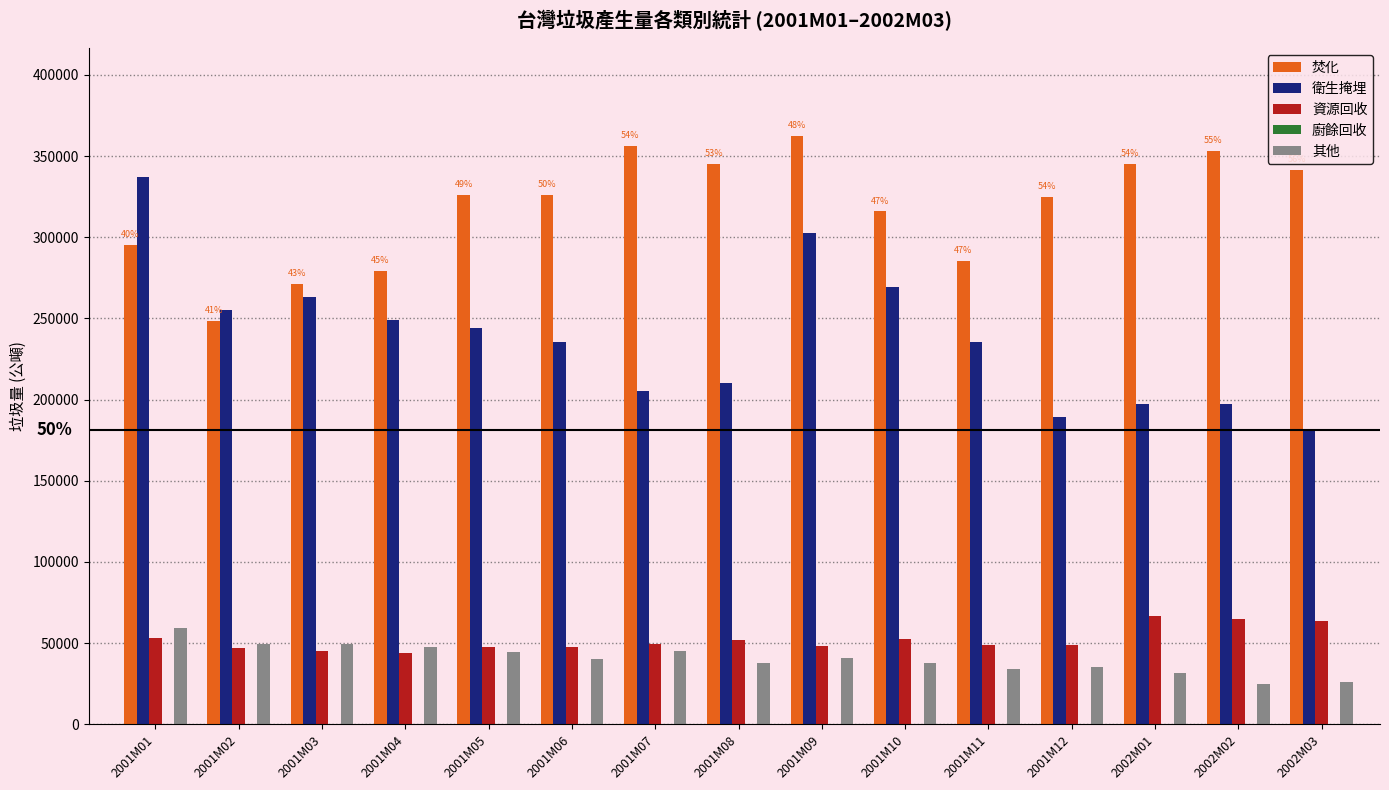

What is the spread (max minus min) of values at 2002M01?

314057